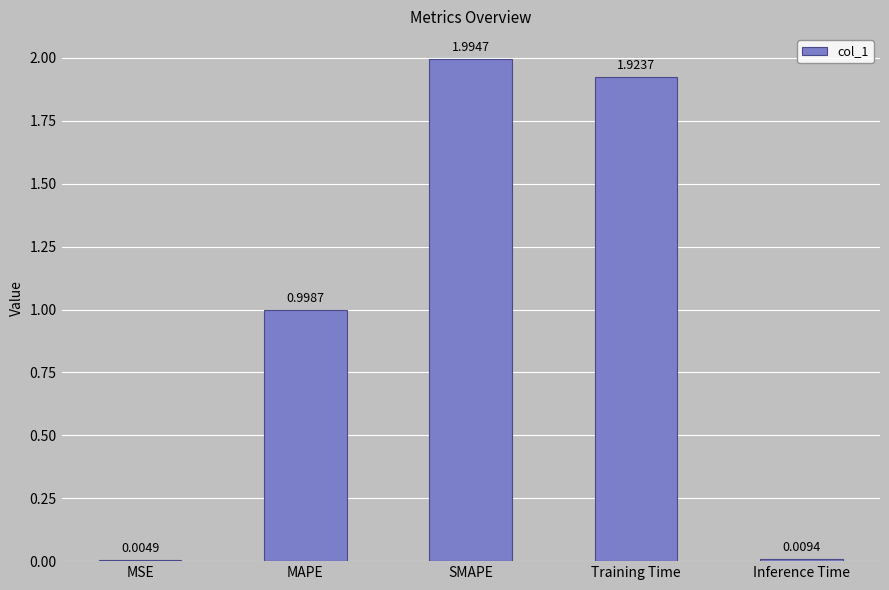

What is the sum of all values?

4.9